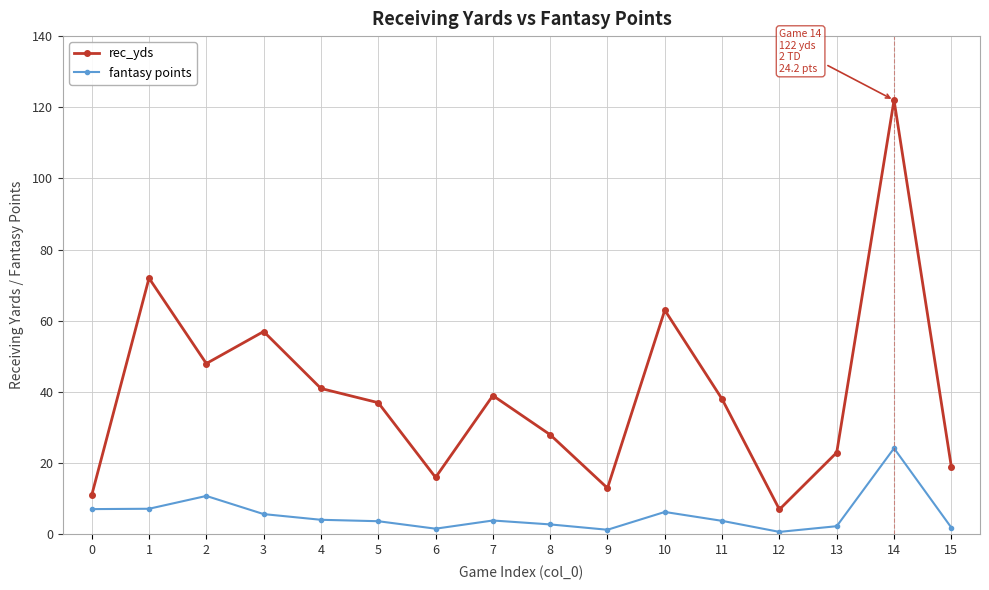

The value of rec_yds at 12 is 7.0. True or false?

True